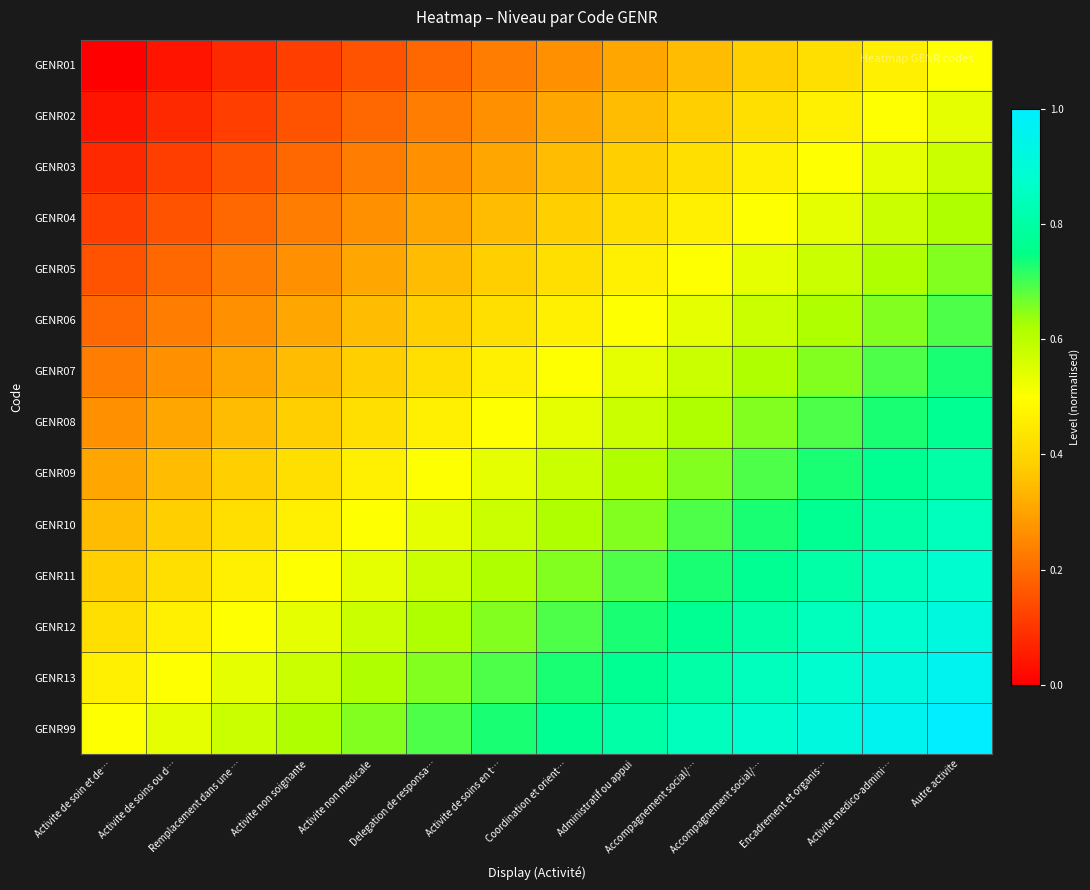

Which category has the highest value across all series?

Autre activite